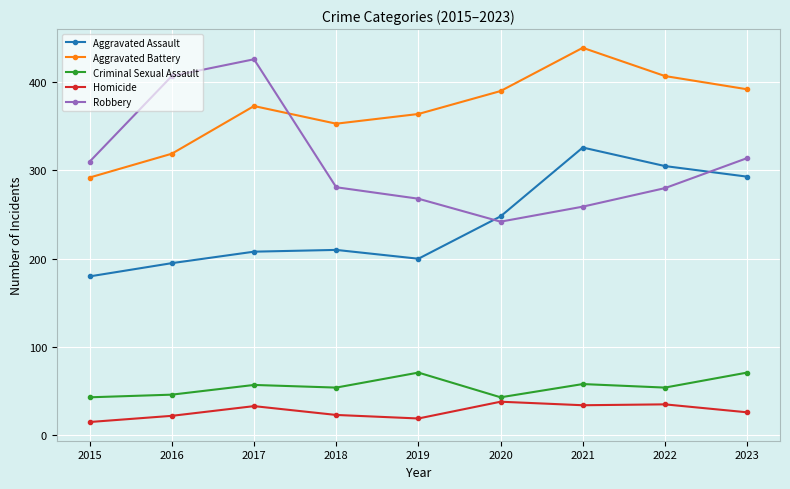

Rank the series at 2022 from highest to lowest value.

Aggravated Battery, Aggravated Assault, Robbery, Criminal Sexual Assault, Homicide